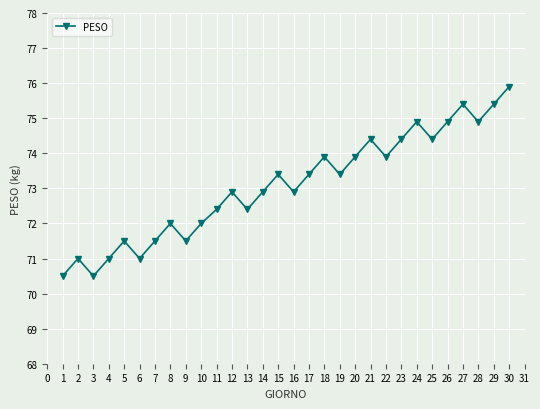

The chart shows a value of 22.1 at 23. True or false?

False